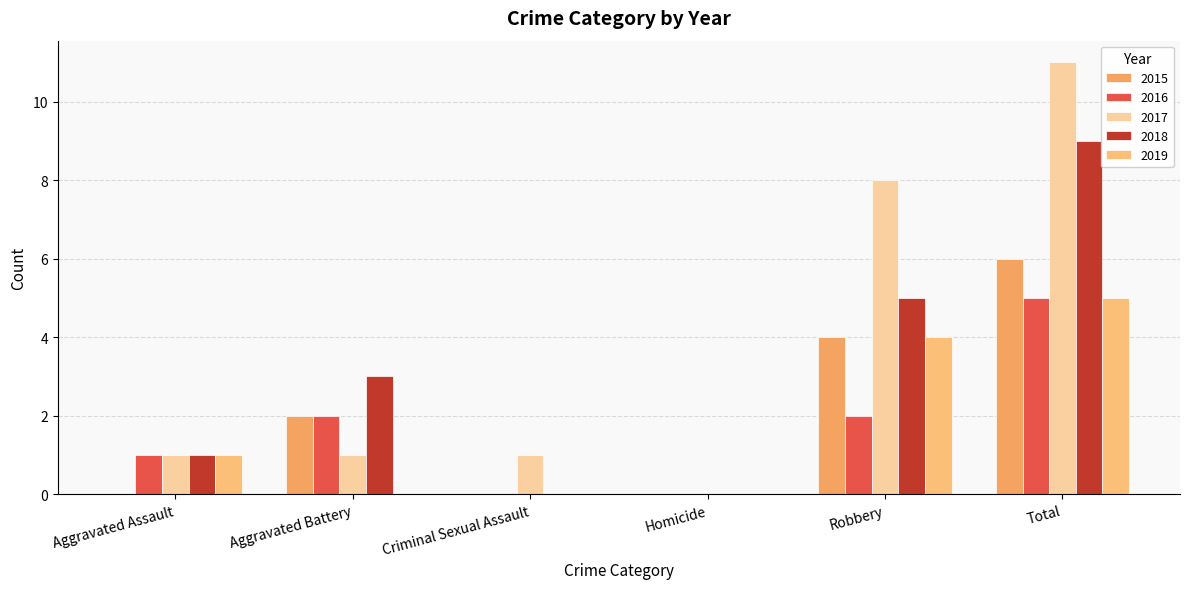

How many distinct data groups are displayed?

5